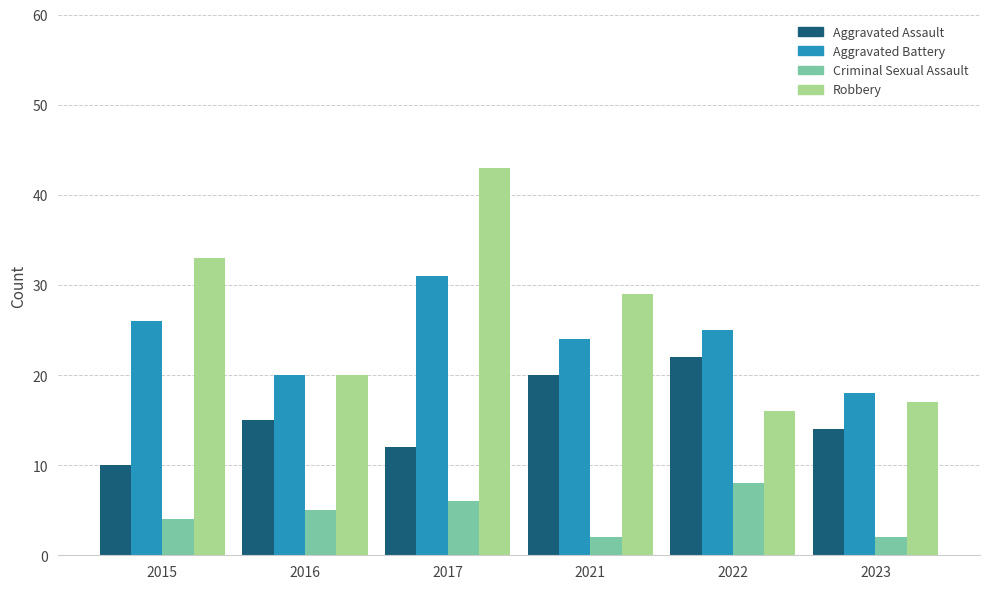

Rank the series by their maximum value, from lowest to highest.

Criminal Sexual Assault, Aggravated Assault, Aggravated Battery, Robbery